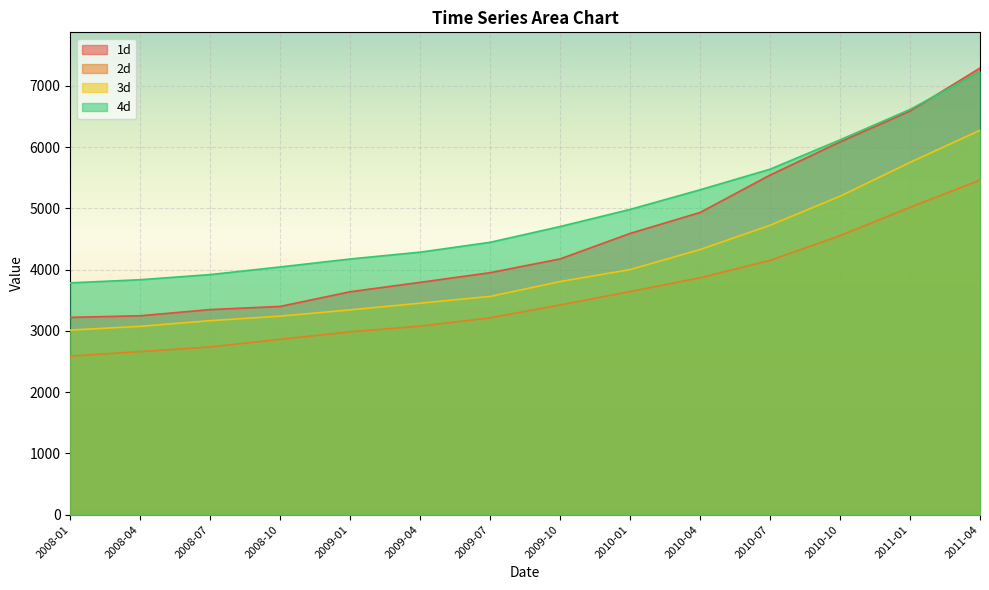

What is the lowest value of the 1d series?

3220.5